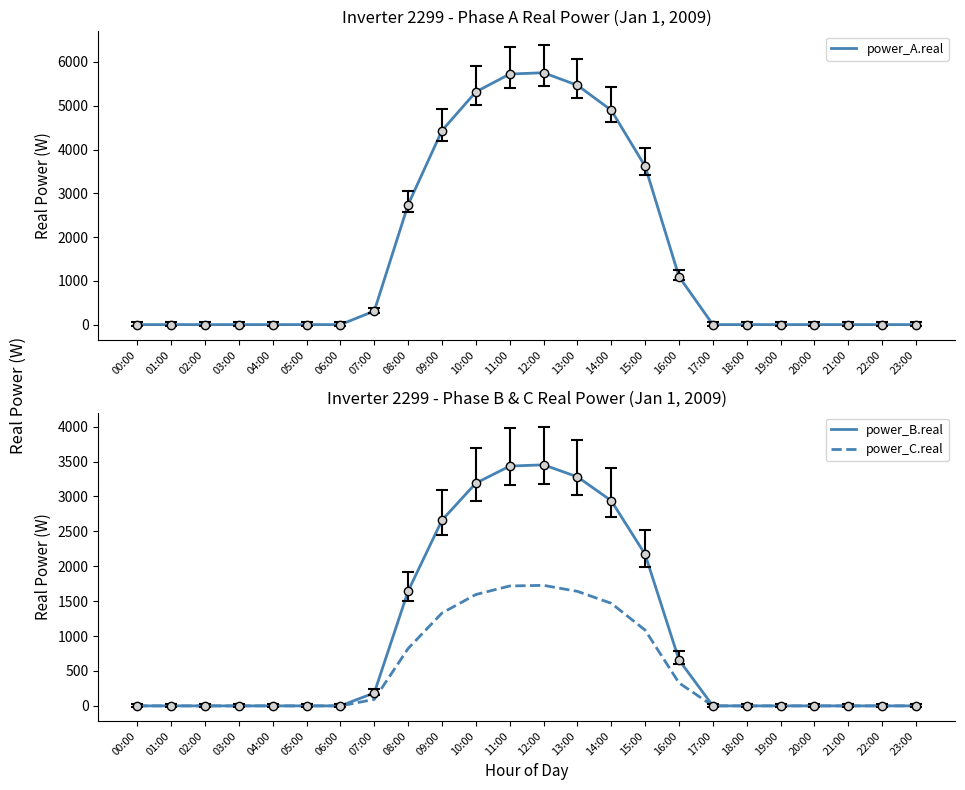

List the series in order of their overall mean, lowest first.

power_C.real, power_B.real, power_A.real